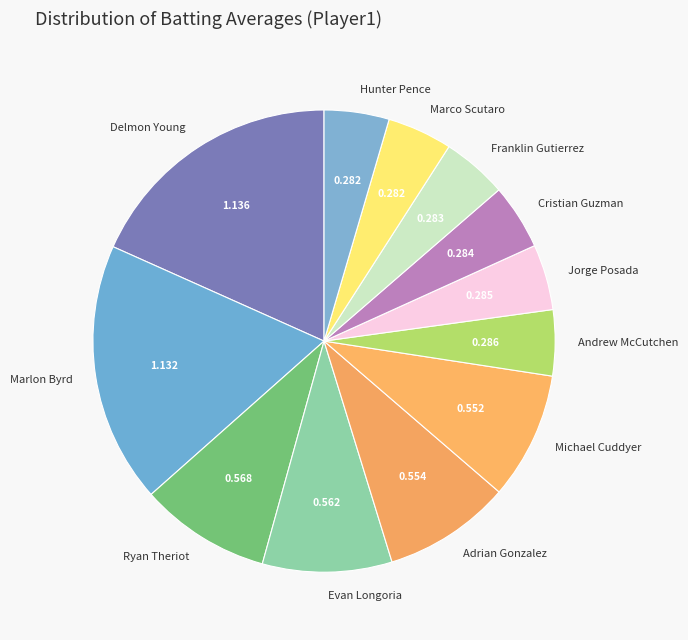

Is there any slice that represents more than half of the pie?

No